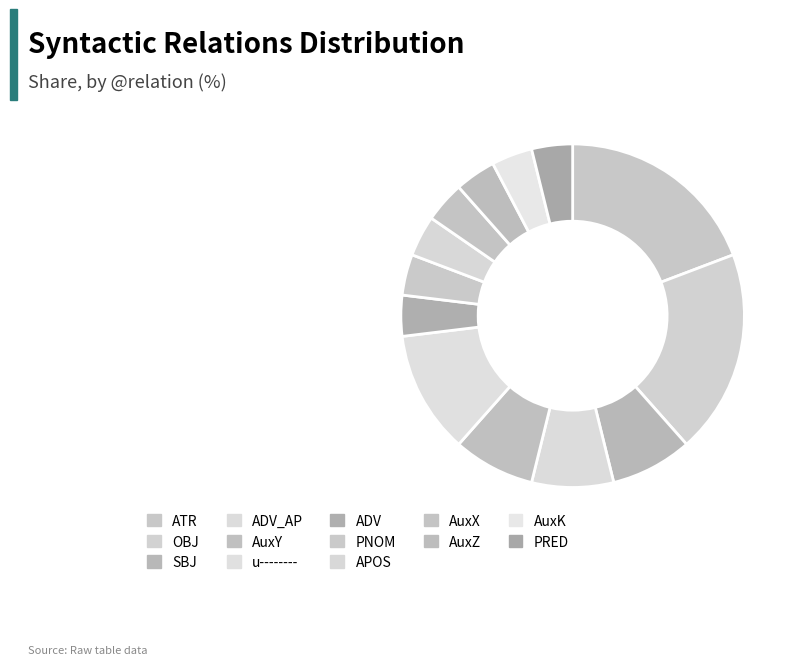

To the nearest percent, what portion does SBJ represent?

8%